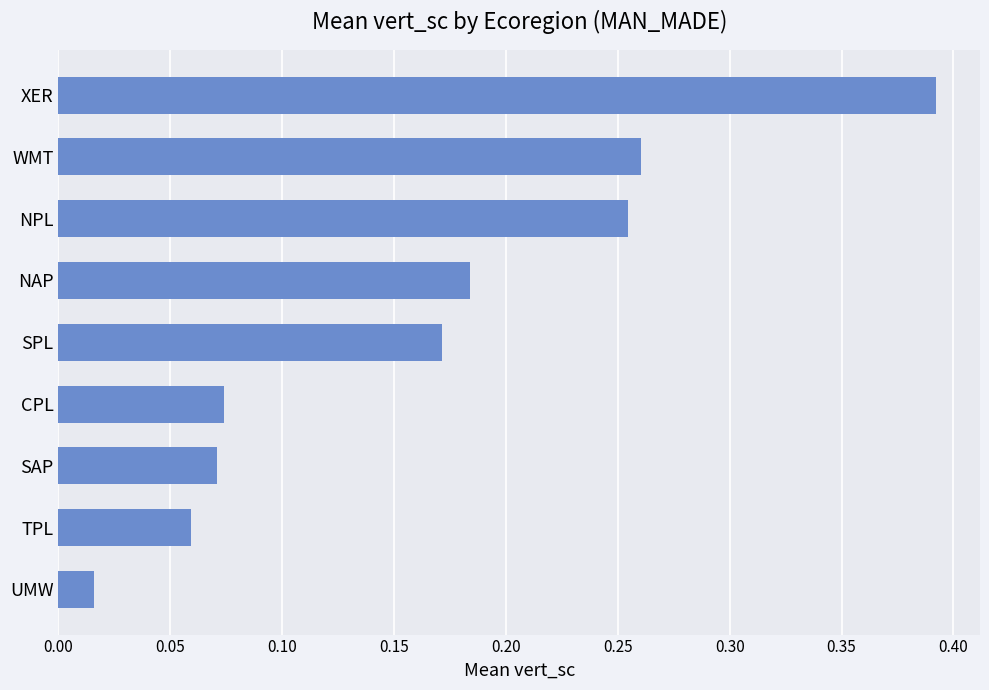

Are the bars grouped side by side (vs. stacked)?

No